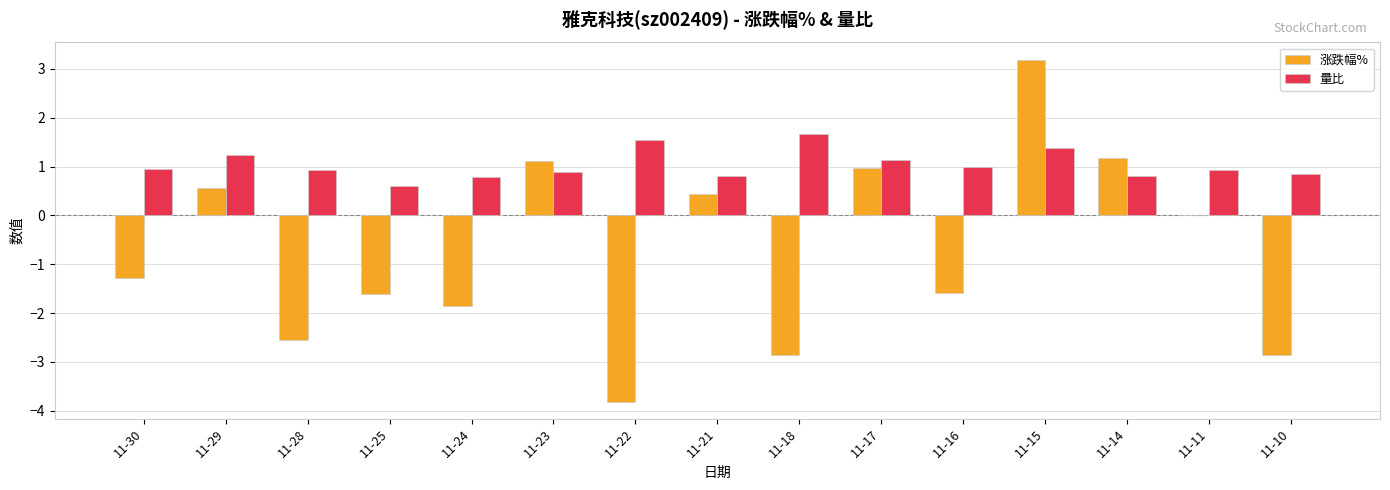

Read the 量比 value at 11-17.

1.1